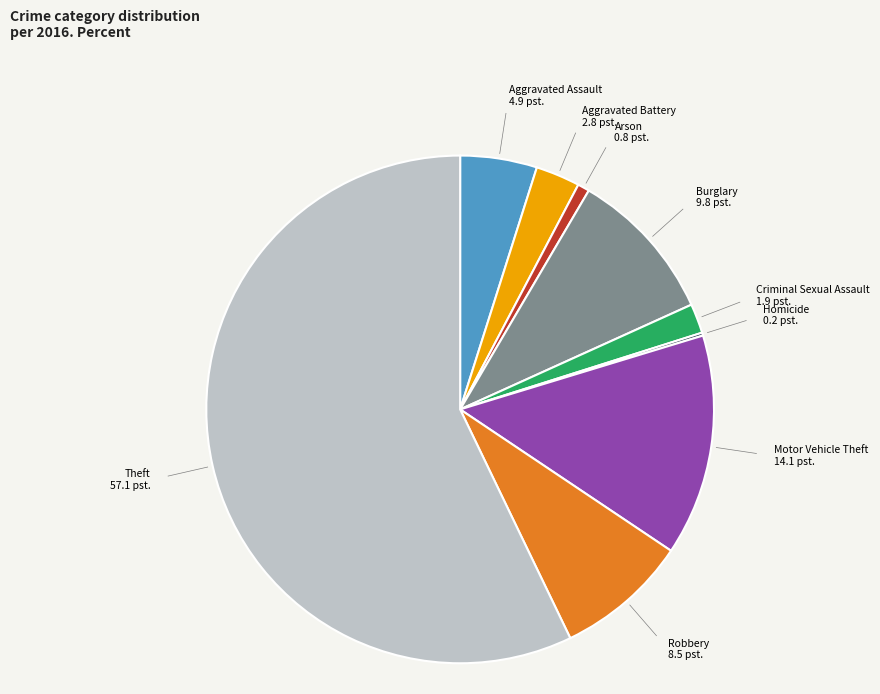

To the nearest percent, what is the difference between the largest and smallest slice percentages?

57%